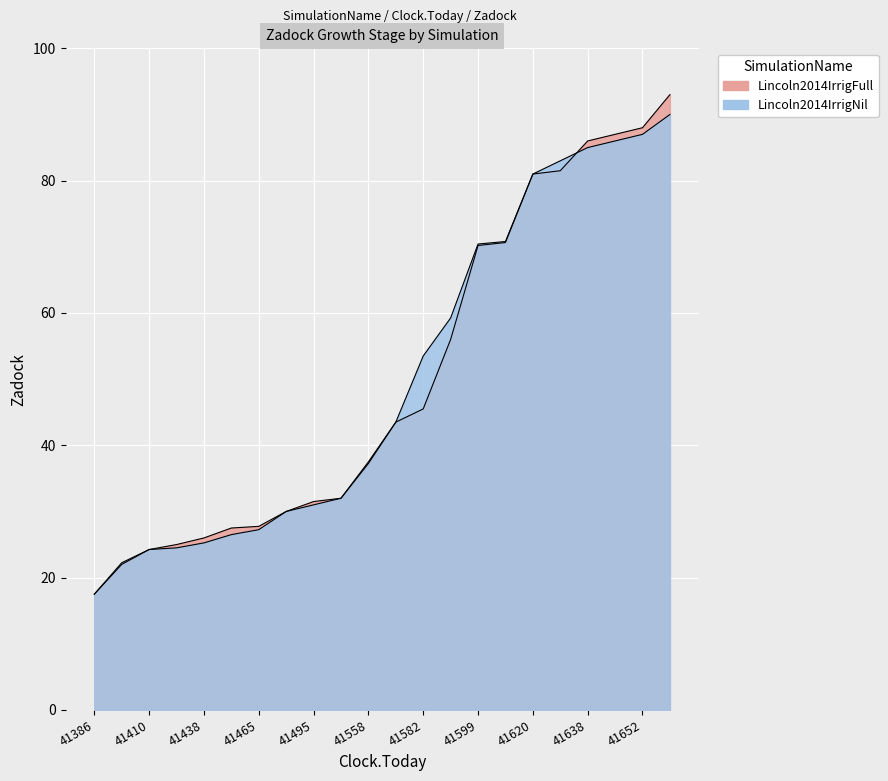

What is the minimum value shown in the chart?

17.5